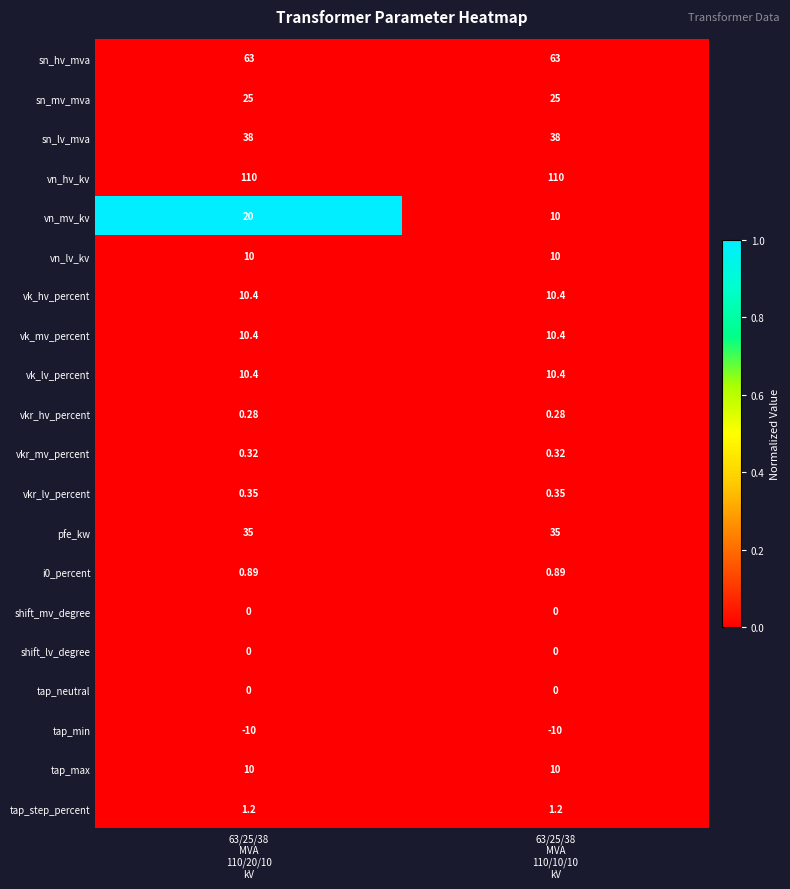

Which series has the largest total across all categories?

vn_hv_kv